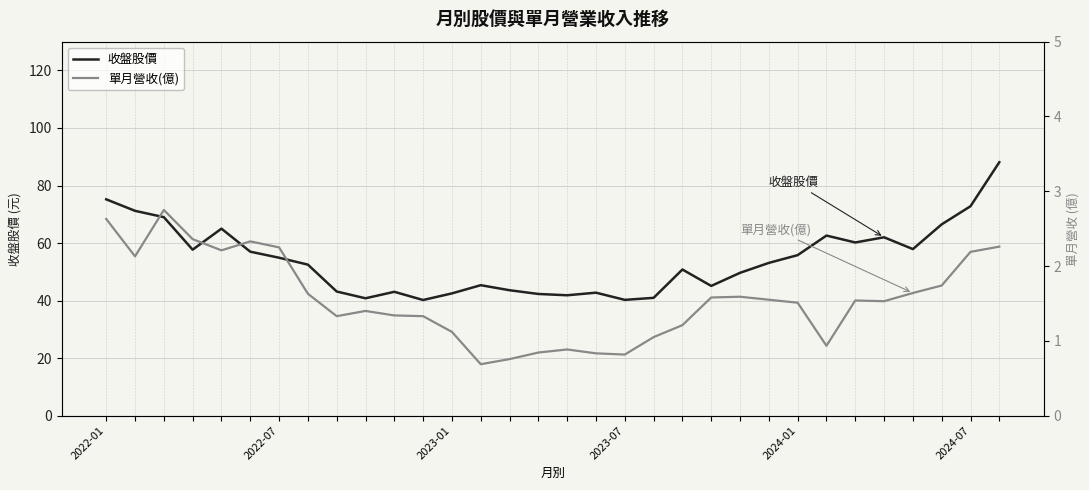

How many interior local valleys does the 單月營收(億) series have?

7